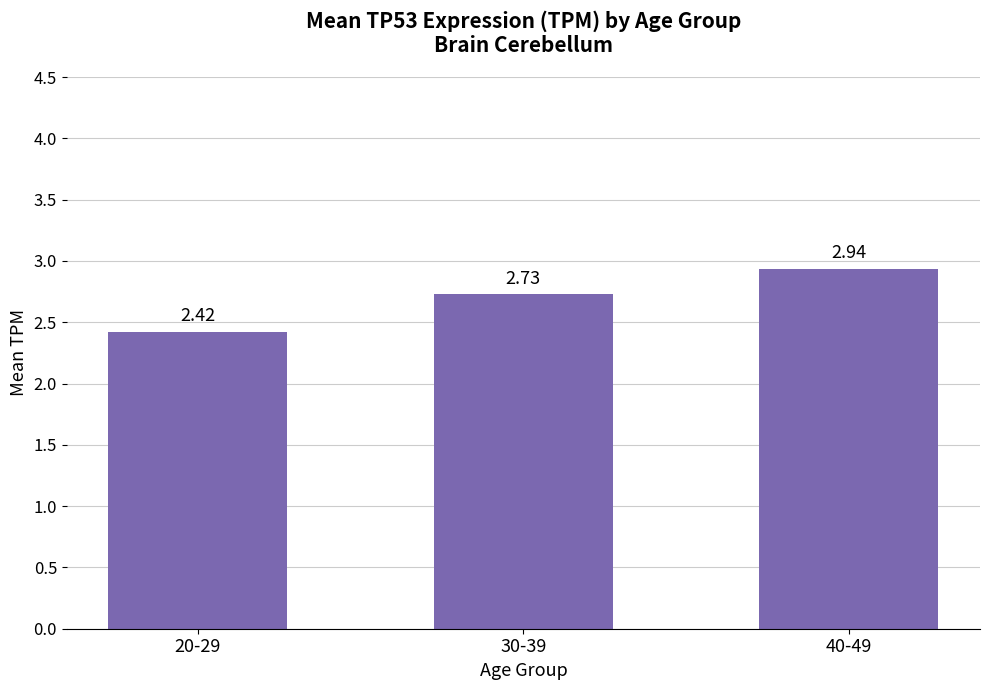

Count the values in the range 2 to 3.

3